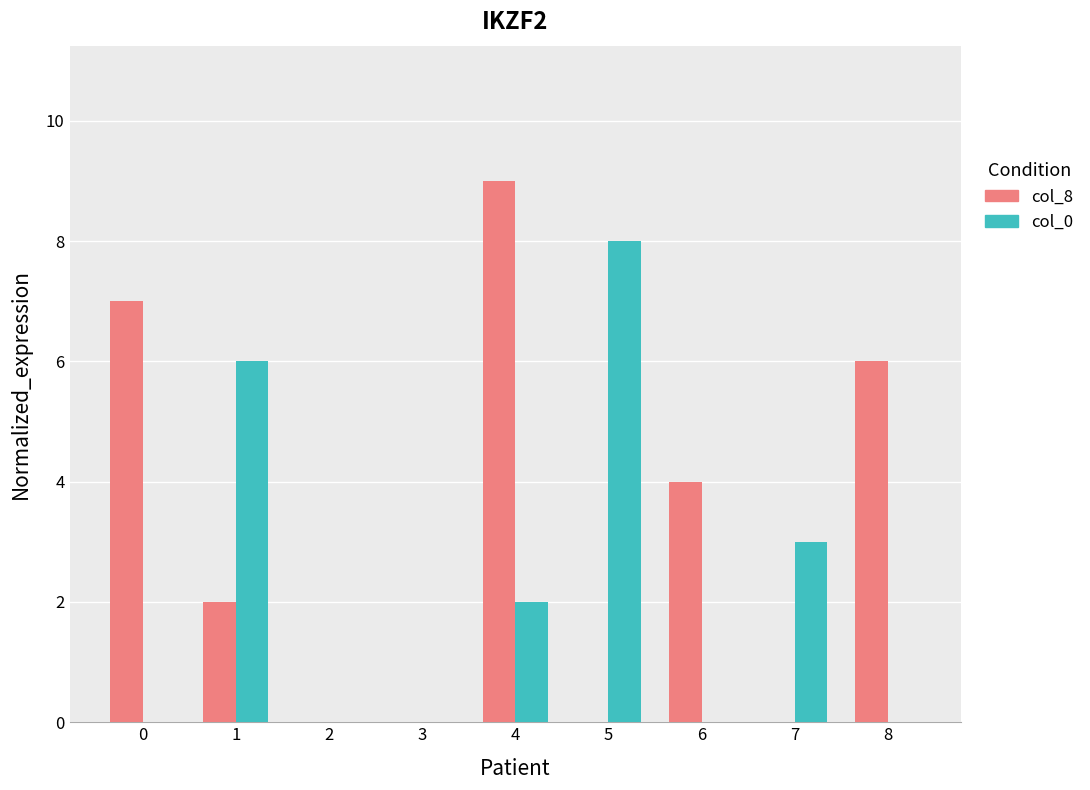

Which category has the highest value across all series?

4